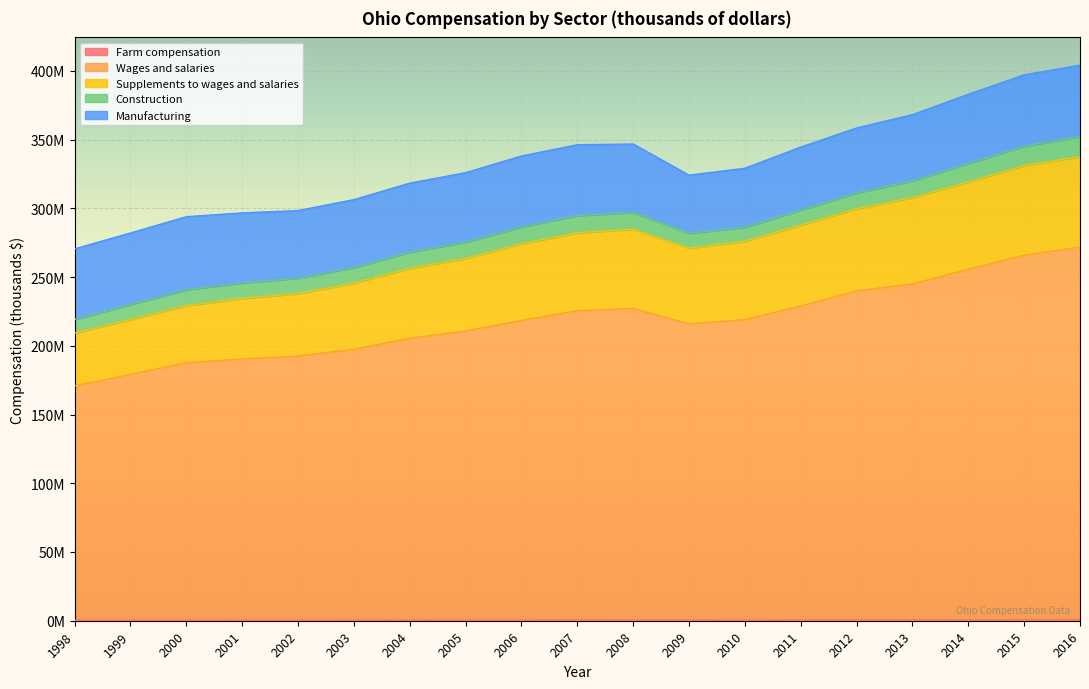

Does the chart display data point markers on the line(s)?

No